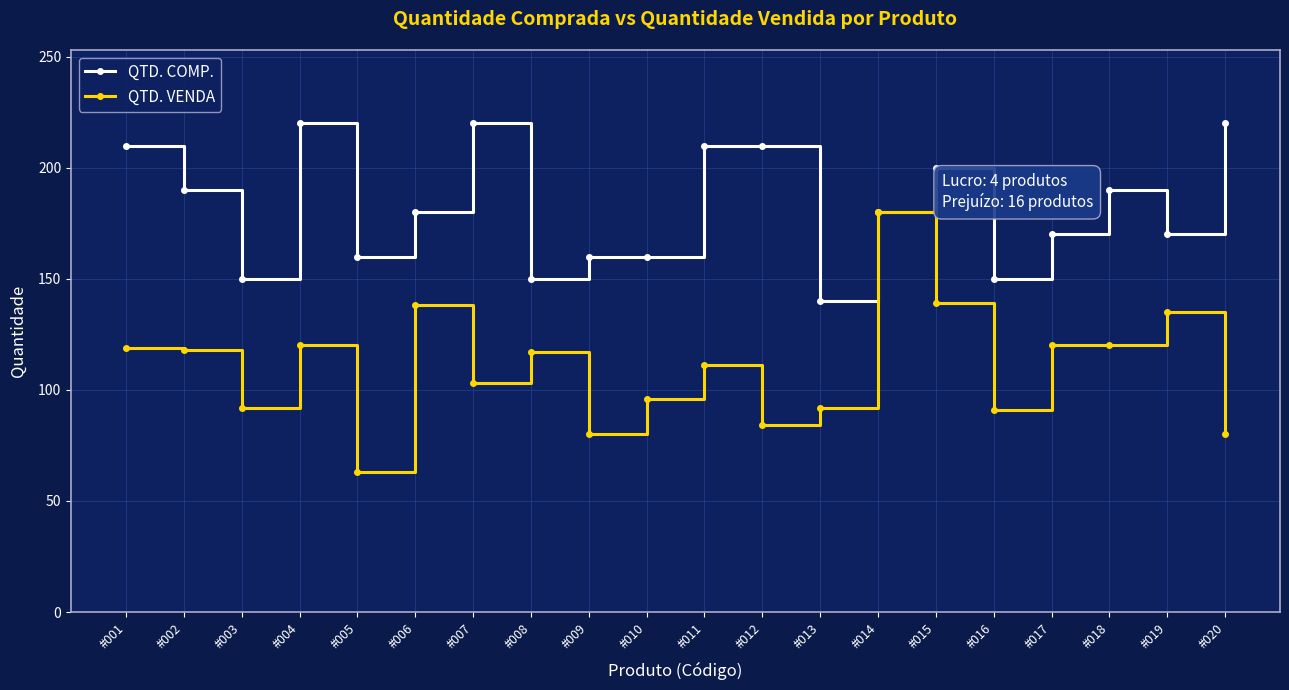

How many values in the QTD. VENDA series are below 117?

10